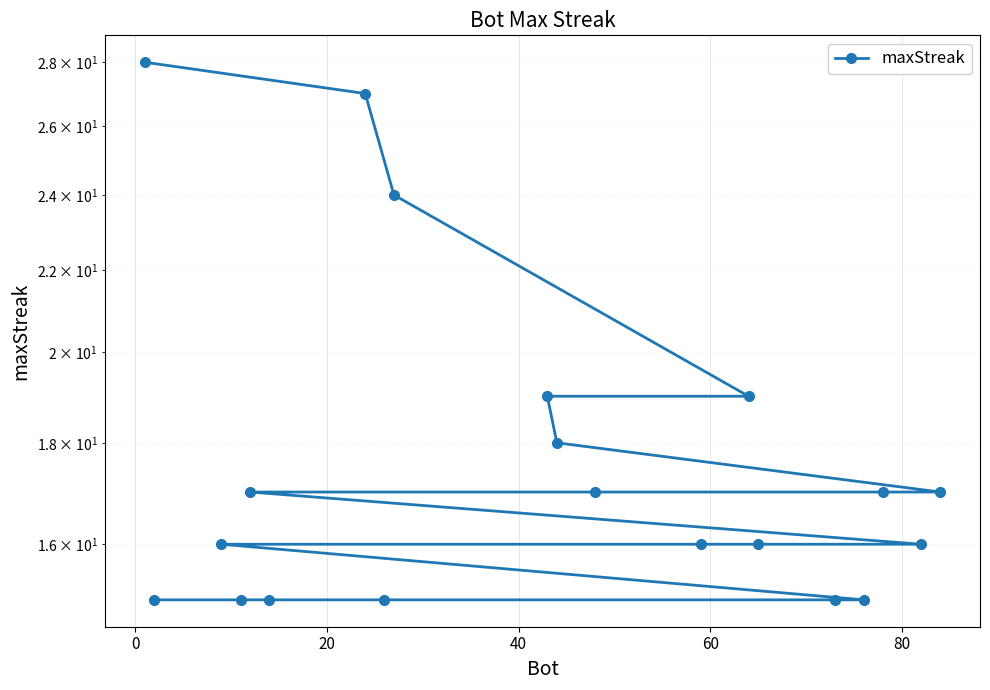

Count the number of categories in the chart.

20